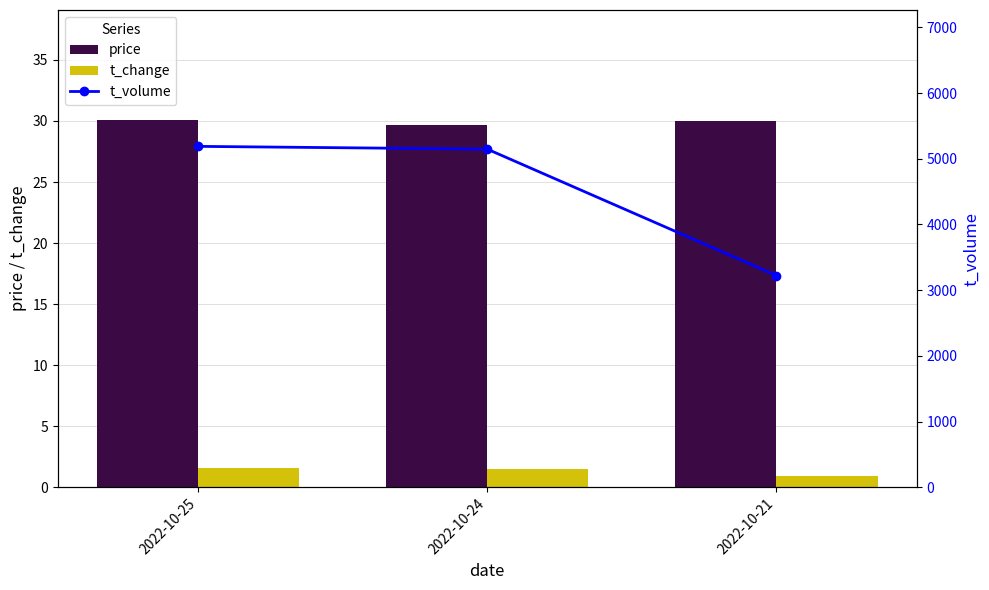

What are all the series names shown in the legend?

price, t_change, t_volume